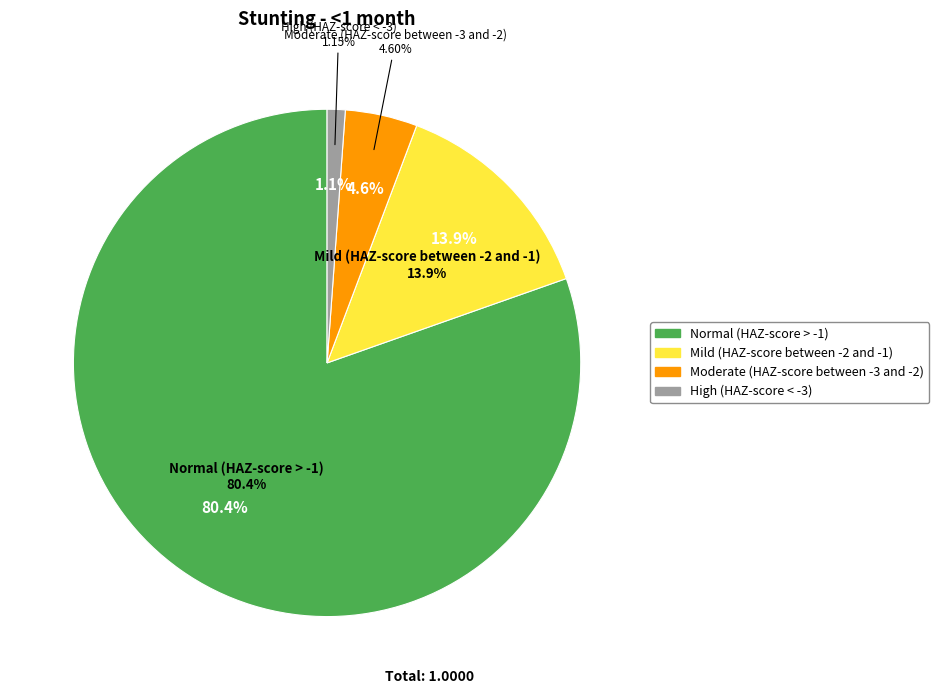

What is the majority slice?

Normal (HAZ-score > -1)